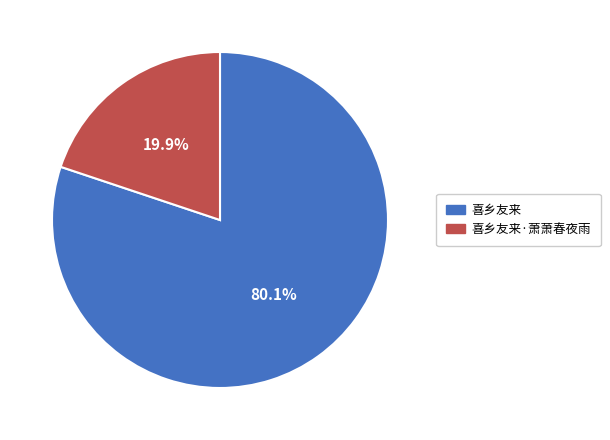

Does any single category account for the majority?

Yes